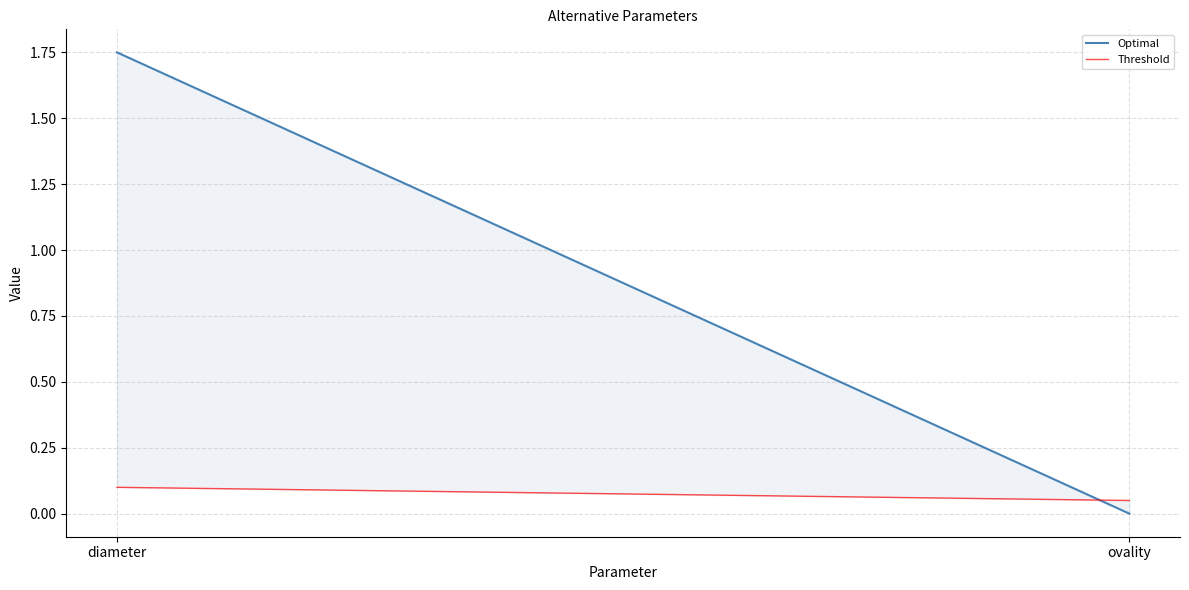

Reading left to right, list all the values displayed in this chart.

Optimal: diameter=1.8	ovality=0.0
Threshold: diameter=0.1	ovality=0.1